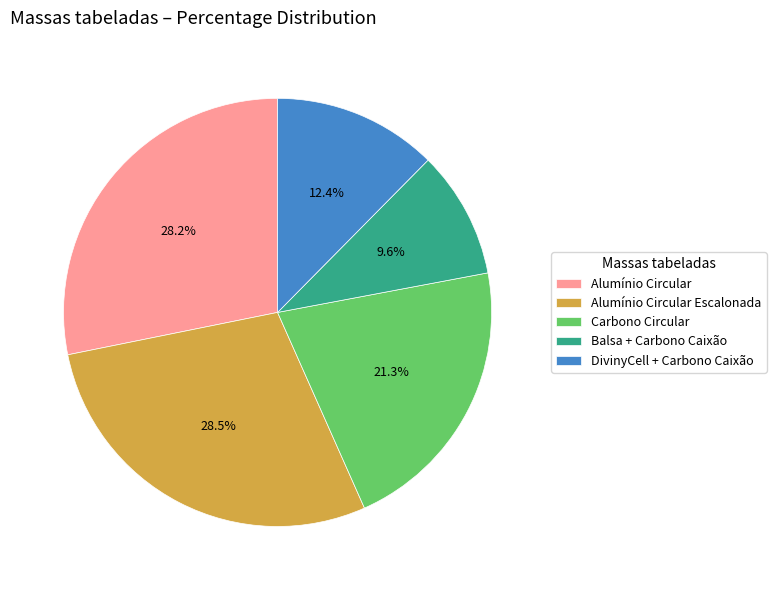

Between Alumínio Circular Escalonada and DivinyCell + Carbono Caixão, which is larger?

Alumínio Circular Escalonada